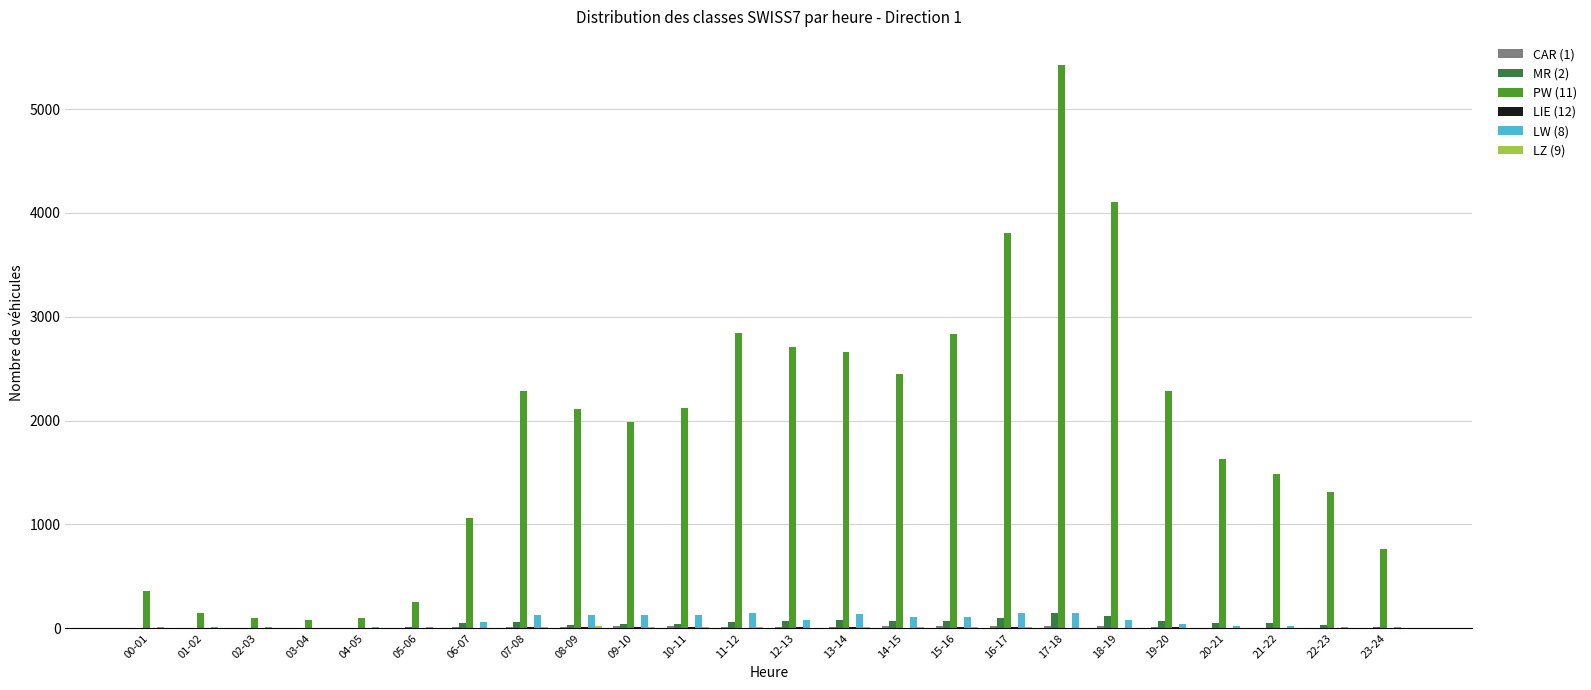

What is the greatest value displayed?

5425